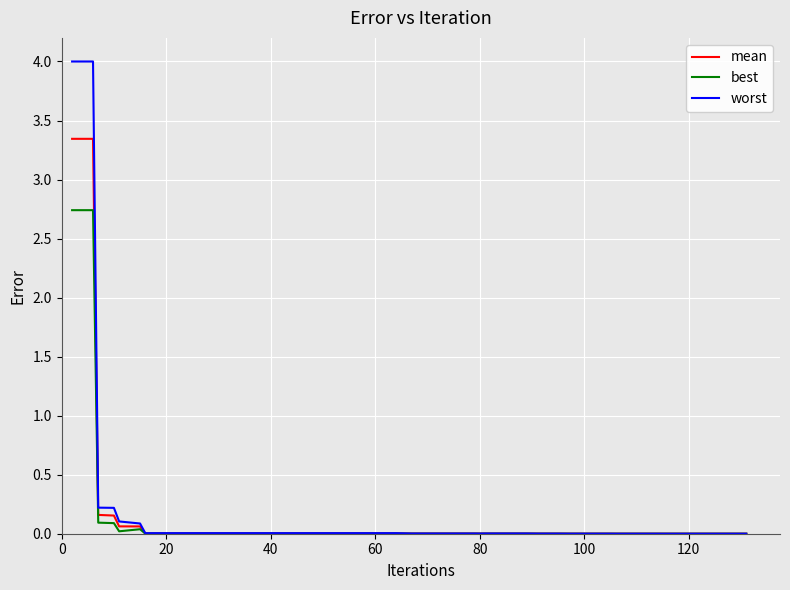

List the series in order of their peak value, lowest first.

best, mean, worst